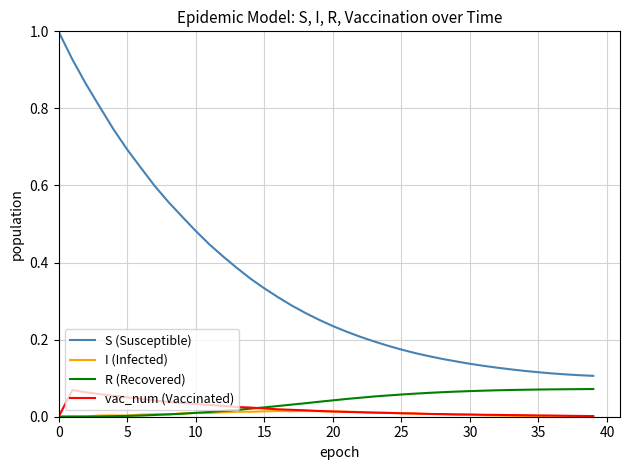

Which series has the largest total across all categories?

S (Susceptible)